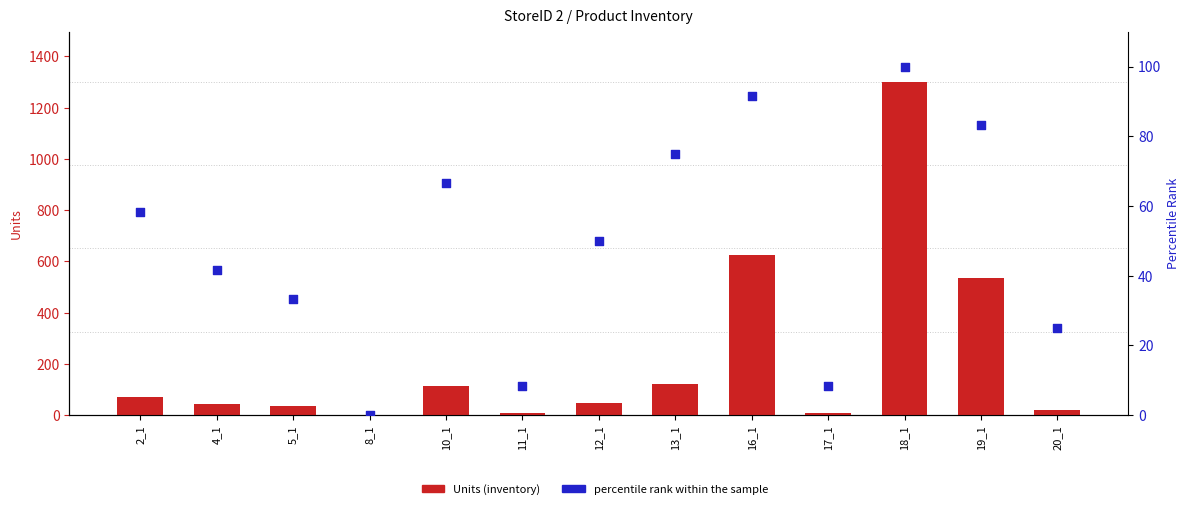

Which series has the largest total across all categories?

Units